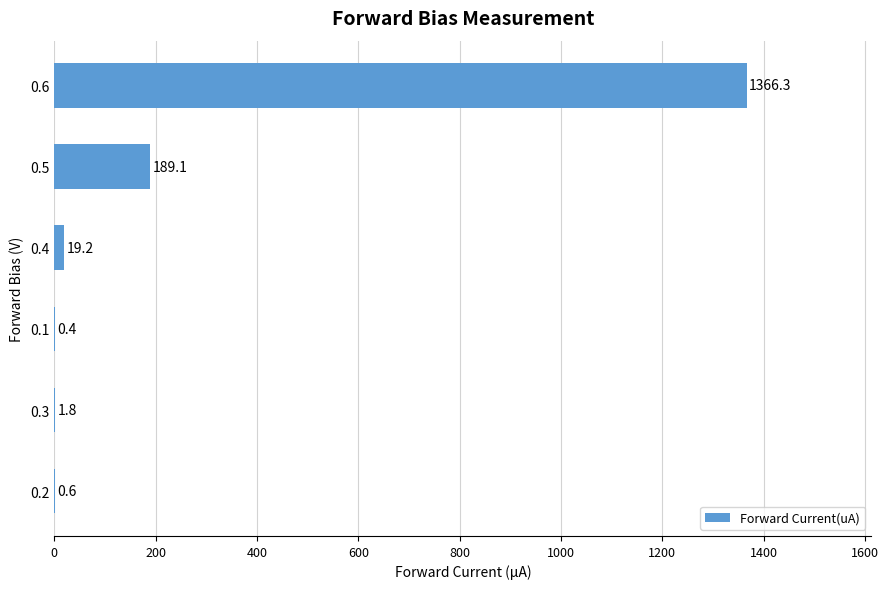

How many categories are shown in the chart?

6